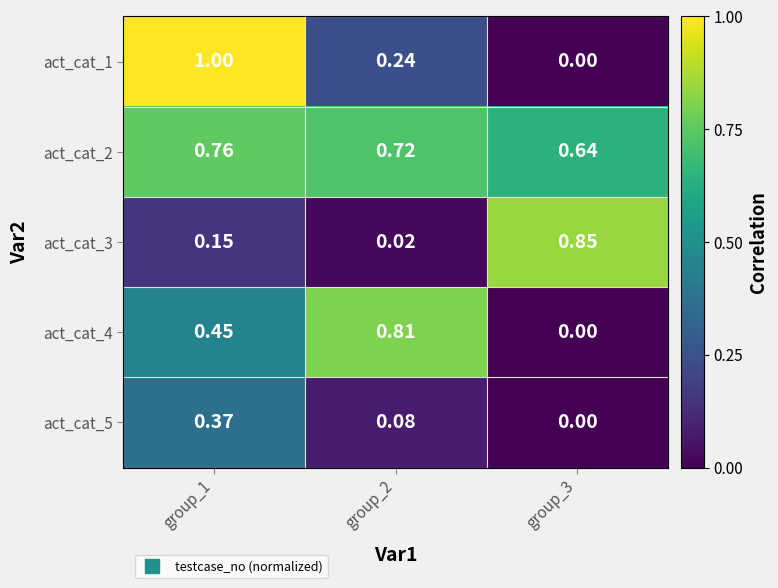

Is the value of act_cat_5 at group_3 greater than the value of act_cat_1 at group_2?

No